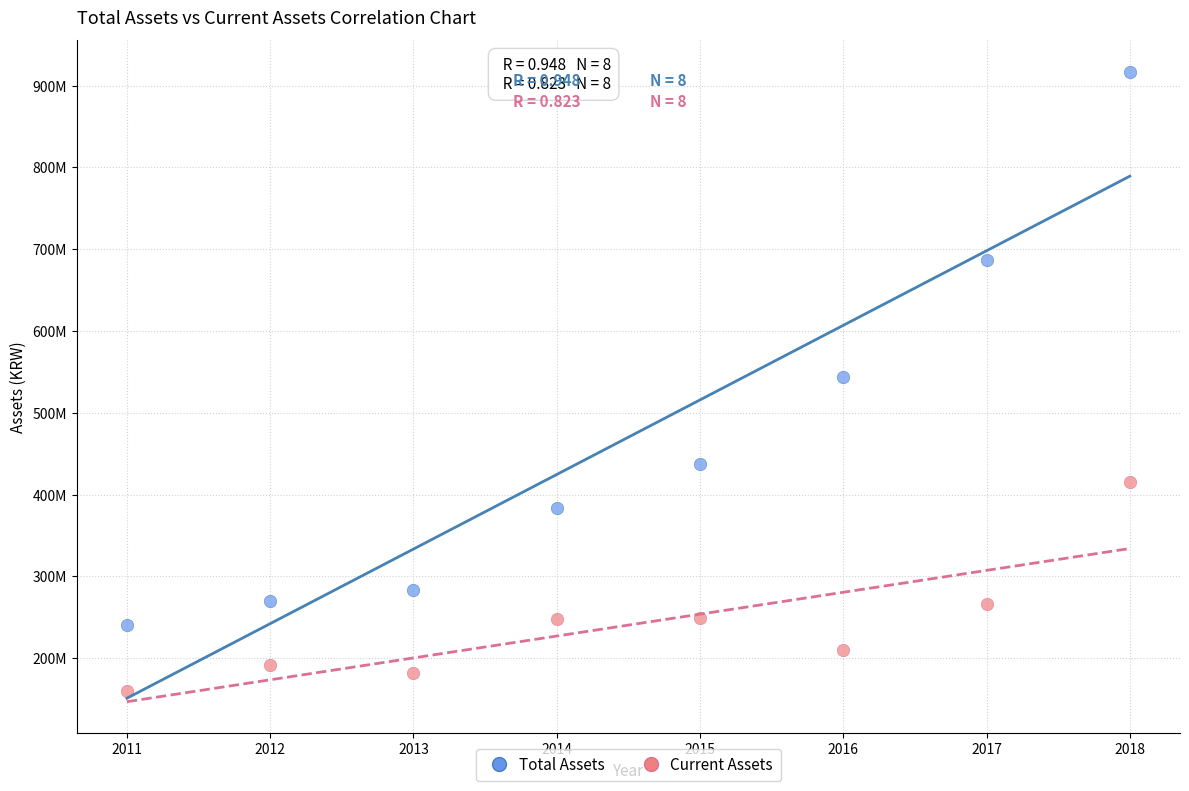

Which series contains the highest Y value?

Total Assets